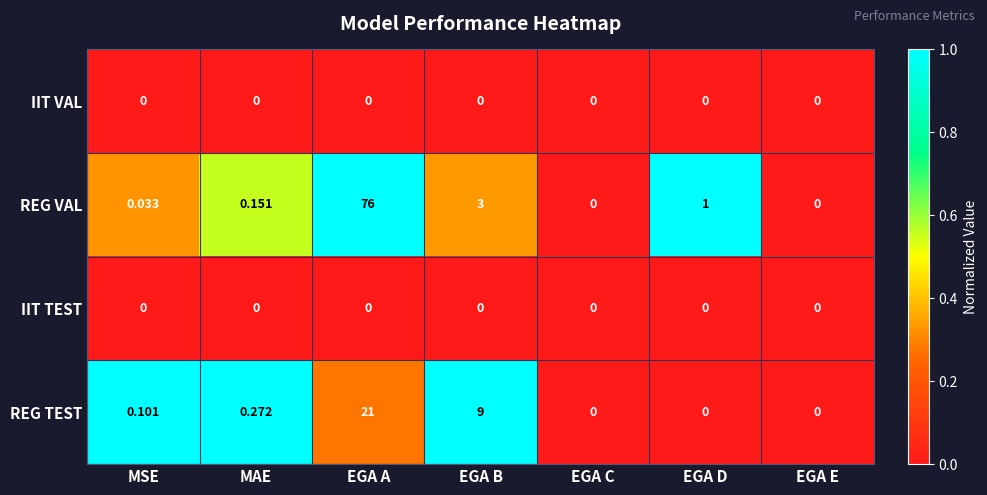

Which category has the highest value across all series?

EGA A